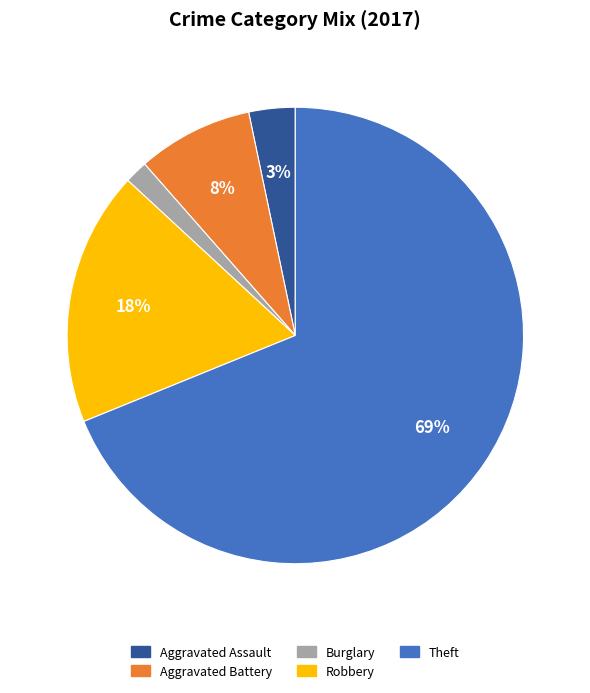

To the nearest percent, what is the average slice percentage?

20%